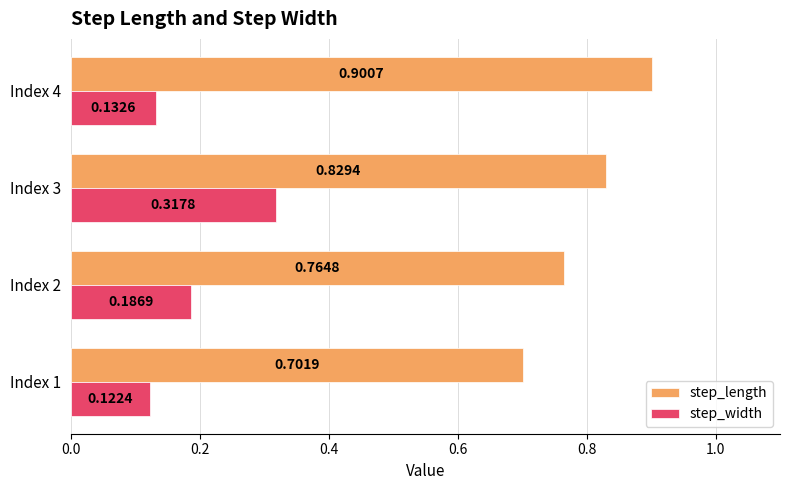

Which series has the largest total across all categories?

step_length